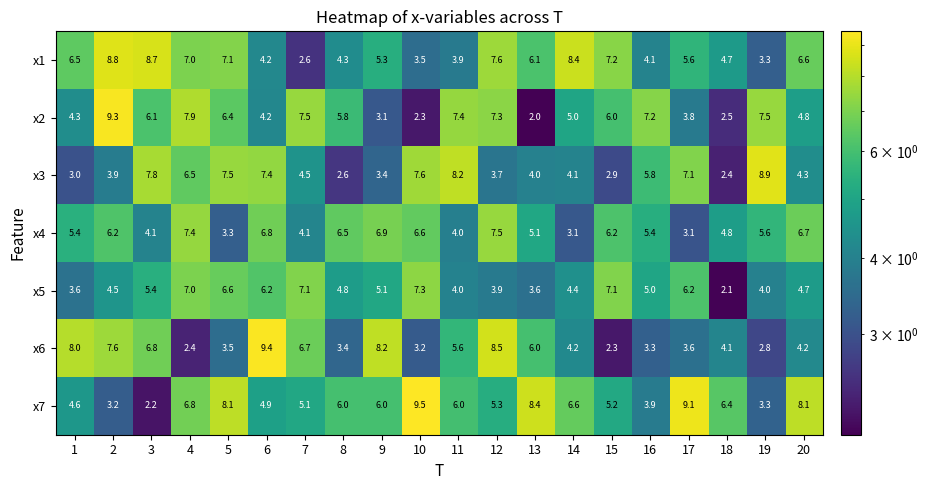

The x7 series shows 2.2 at 3. True or false?

True